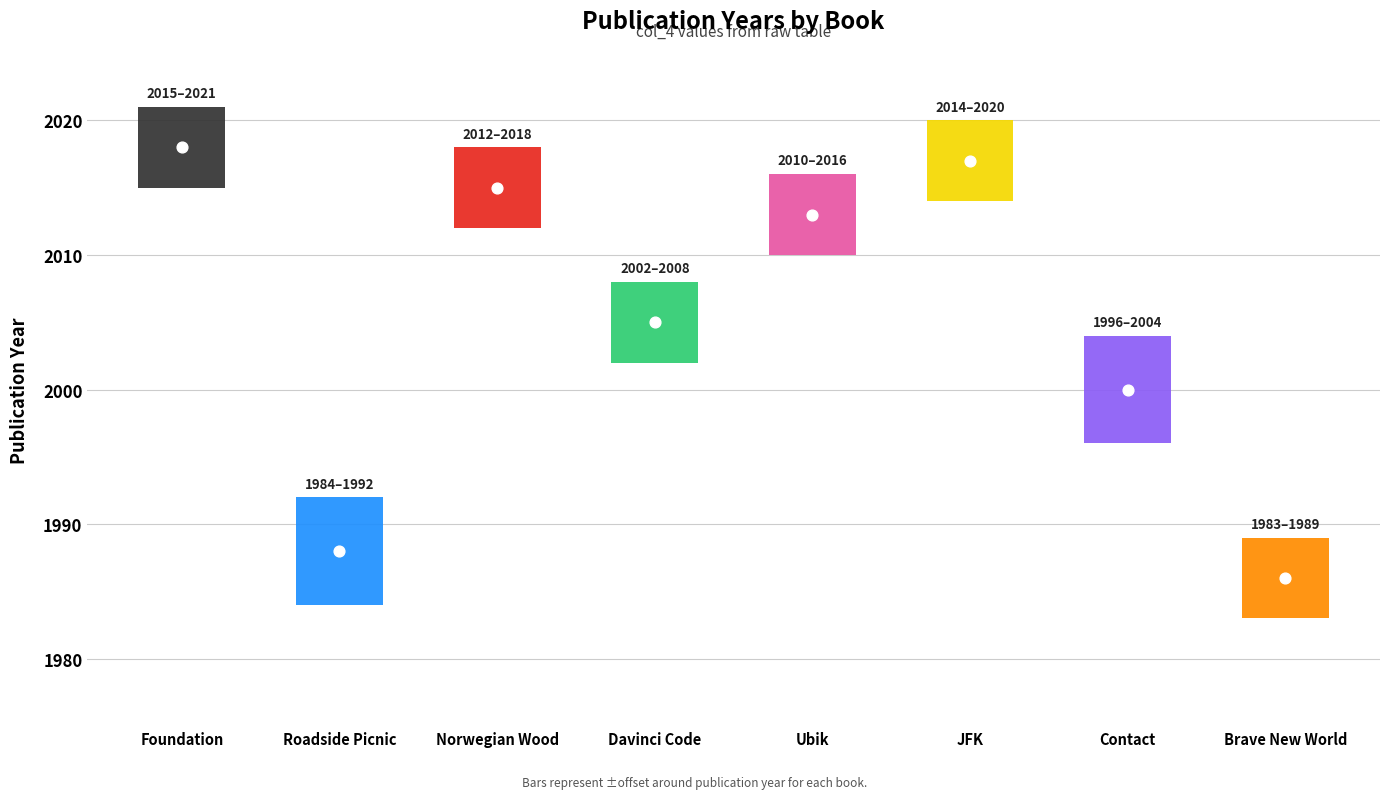

Approximately how many times larger is the value at Brave New World compared to Foundation?

1.0